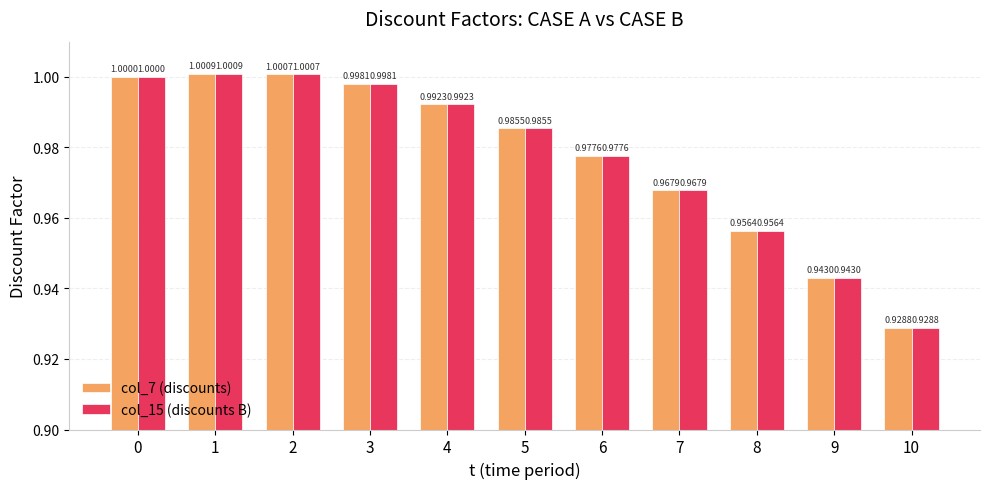

Is it true that col_15 (discounts B) equals 1.0 at 2?

True